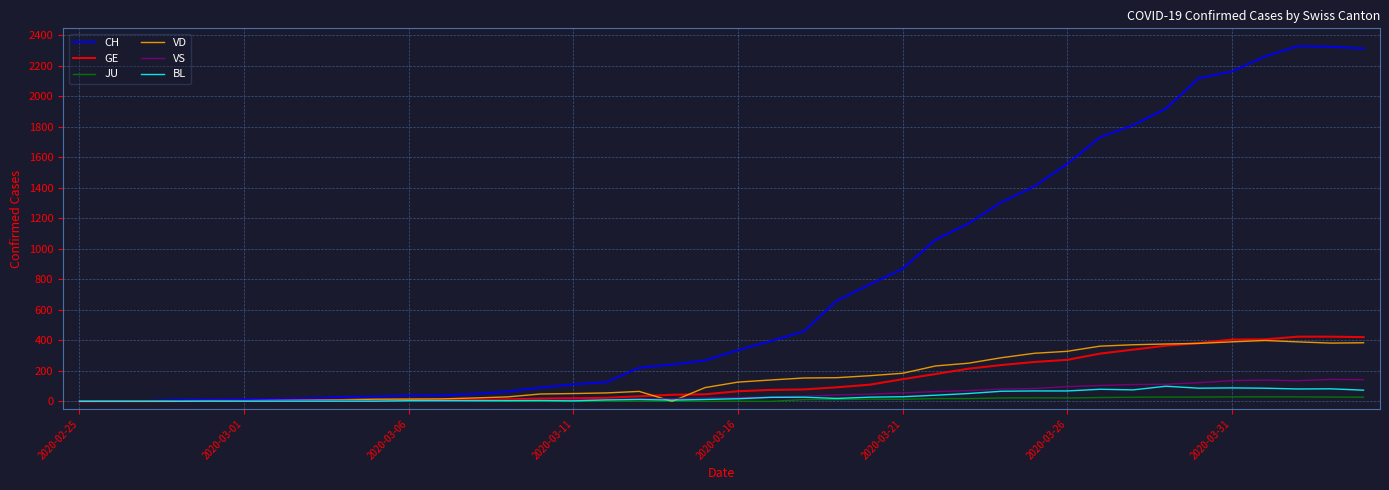

Which series has the largest total across all categories?

CH